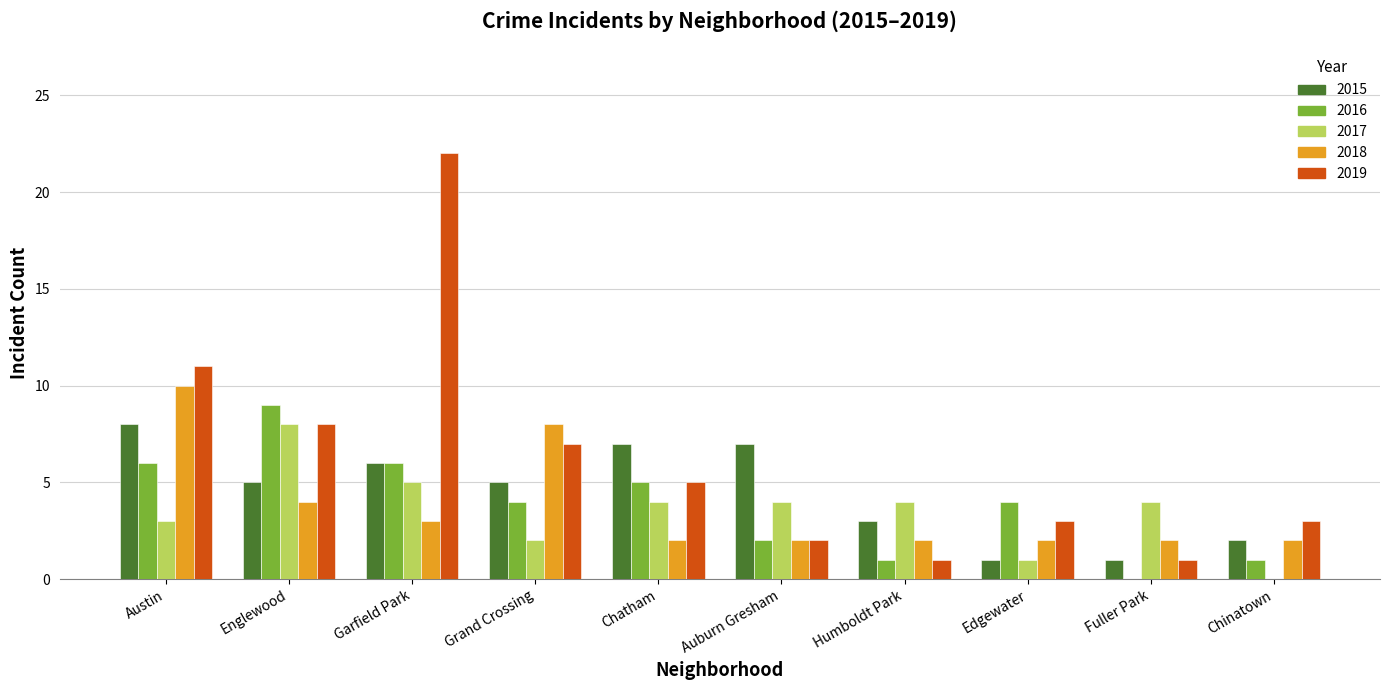

At which category is the sum across all series the highest?

Garfield Park